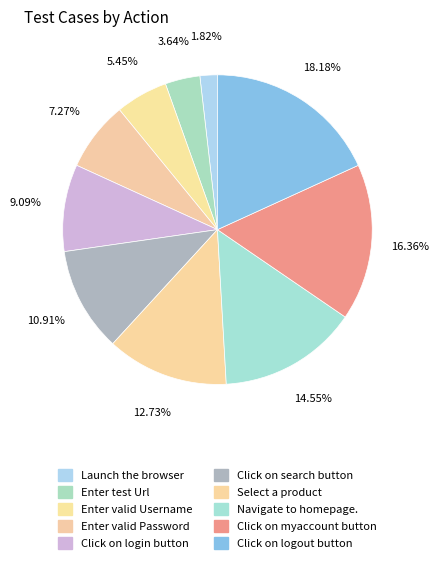

Is there a majority slice in this chart?

No